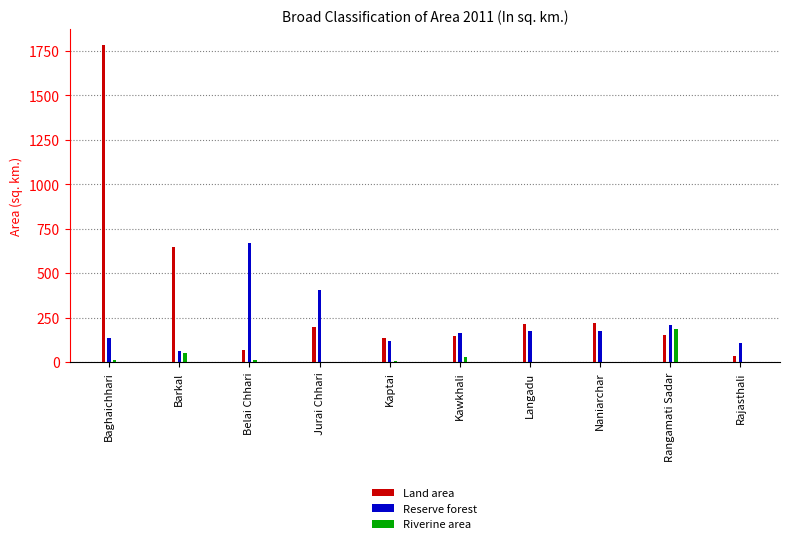

The Land area series shows 327.7 at Langadu. True or false?

False